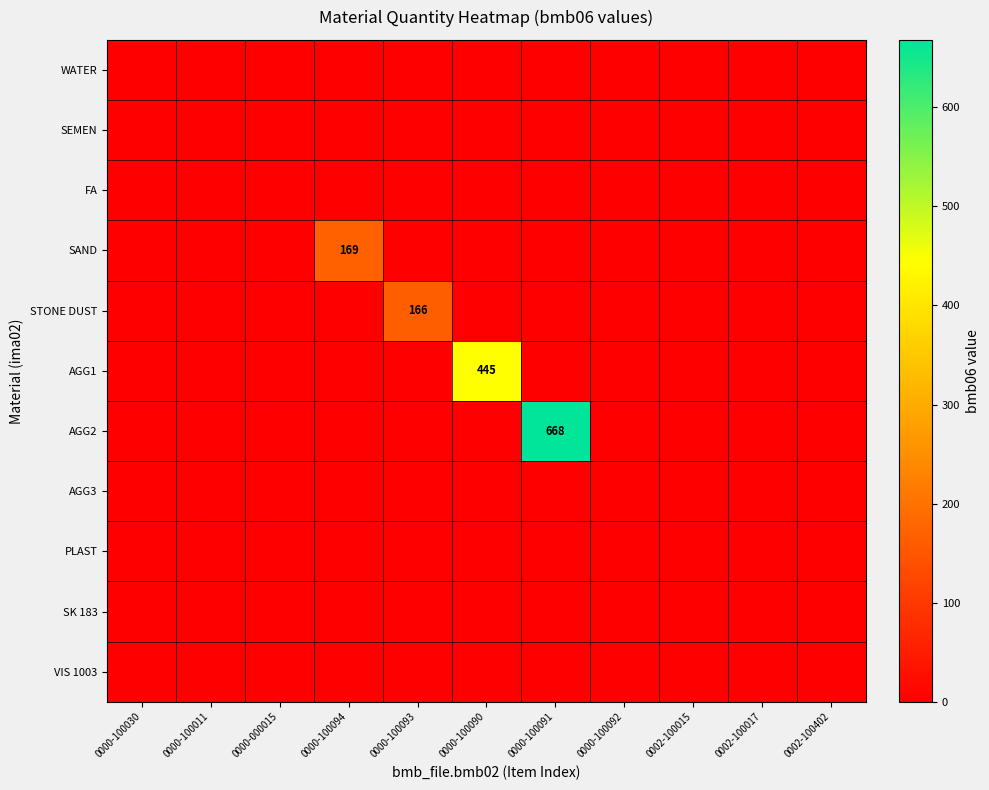

How many categories are shown in the chart?

11